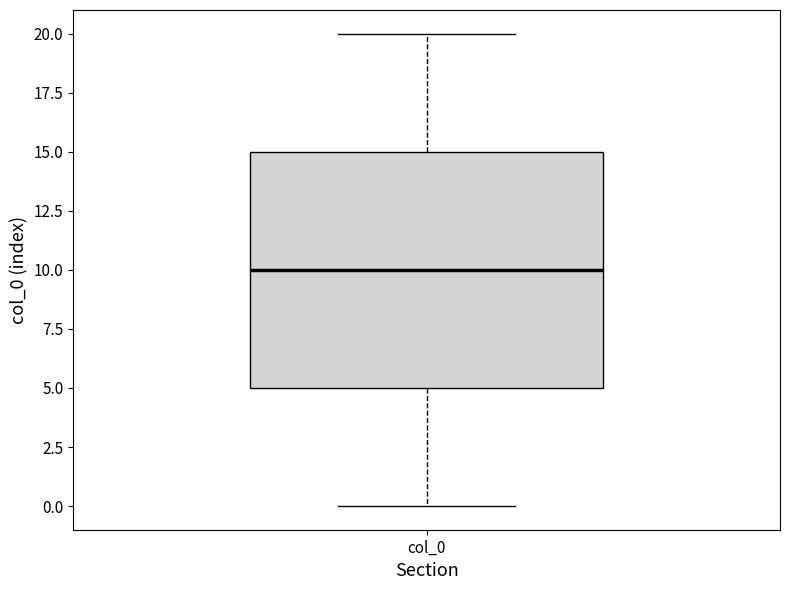

Transcribe this box plot: give where the median line is, the range the box spans, and where the two whiskers end, as read against the y-axis. The values are not printed on the chart, so give them approximately, as read against the axis.

median 10, box 5 to 15, whiskers 0 to 20